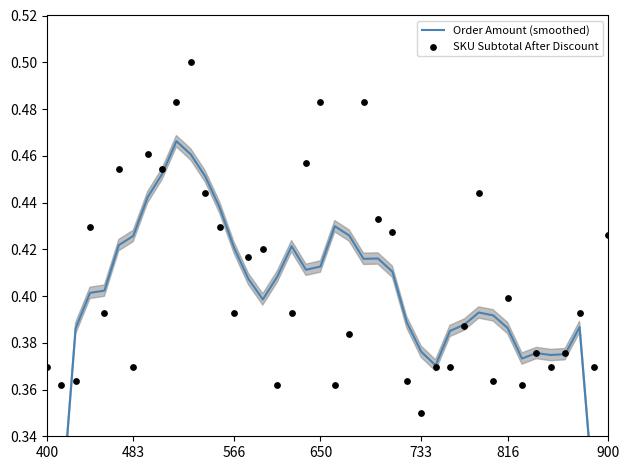

Which series has the largest Y range (max minus min)?

Order Amount (smoothed)